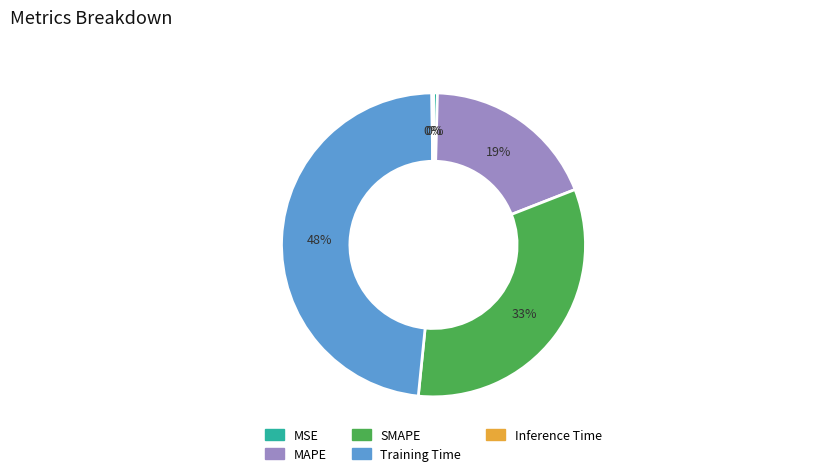

What is the largest slice in the pie chart?

Training Time